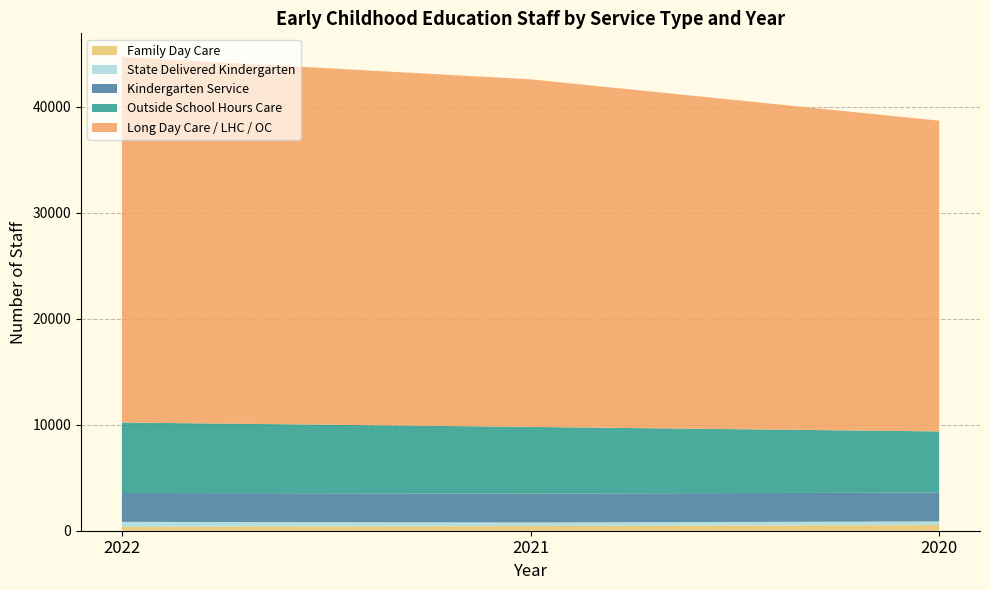

Reading left to right, list all the values displayed in this chart.

Total: 44681	42577	38677
Long Day Care / LHC / OC: 34473	32784	29310
Outside School Hours Care: 6649	6292	5767
Kindergarten Service: 2720	2720	2722
State Delivered Kindergarten: 461	346	344
Family Day Care: 378	435	534